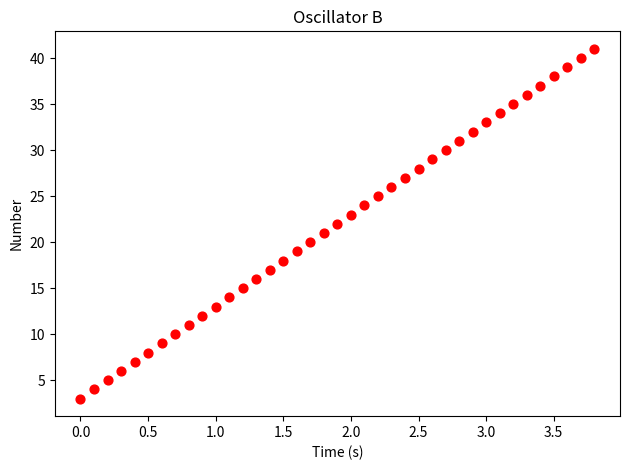

What is the range of Y values (max minus min)?

38